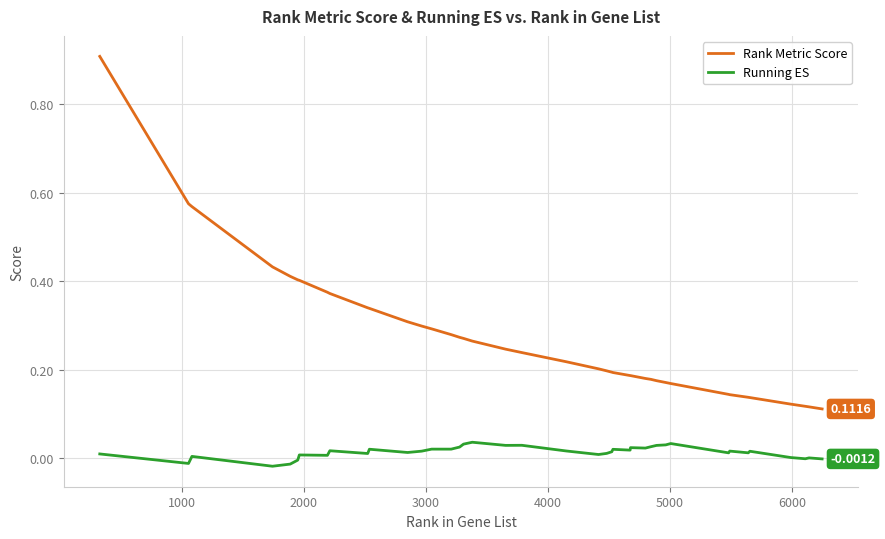

True or false: Running ES and Rank Metric Score intersect in this chart.

False